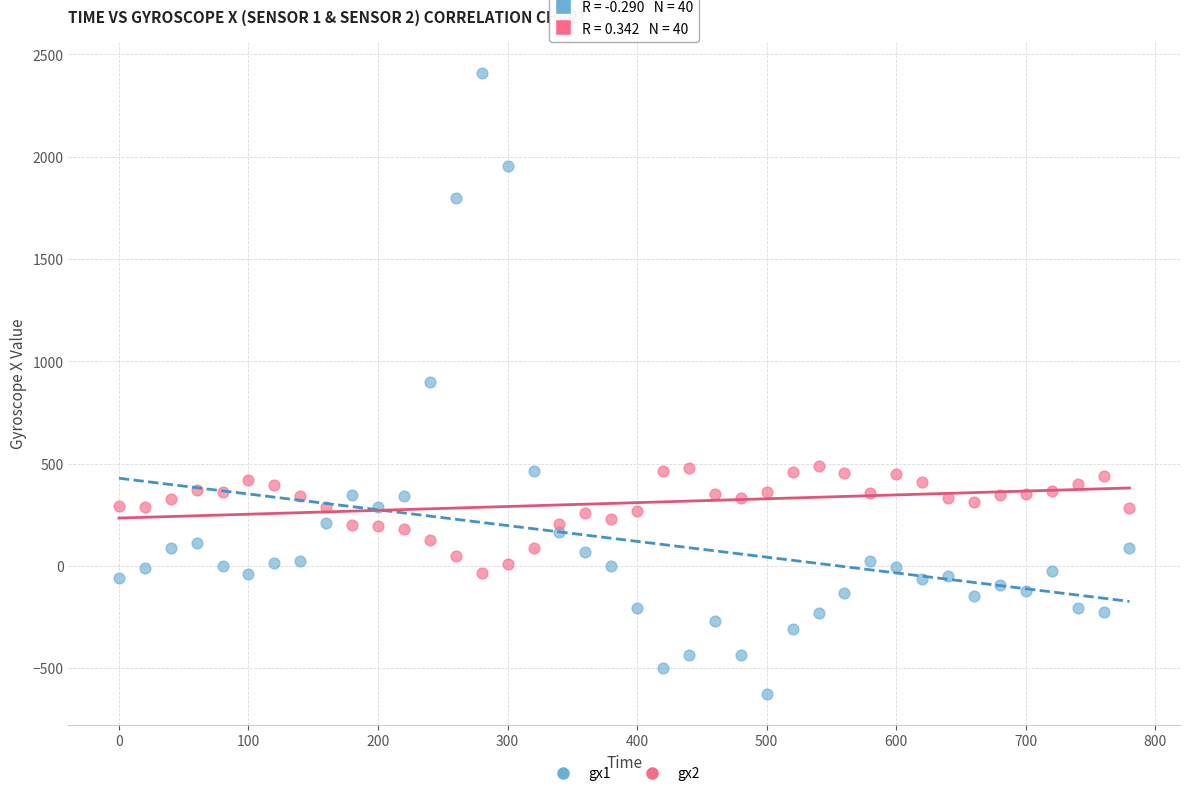

Which series has the widest spread of Y values?

gx1